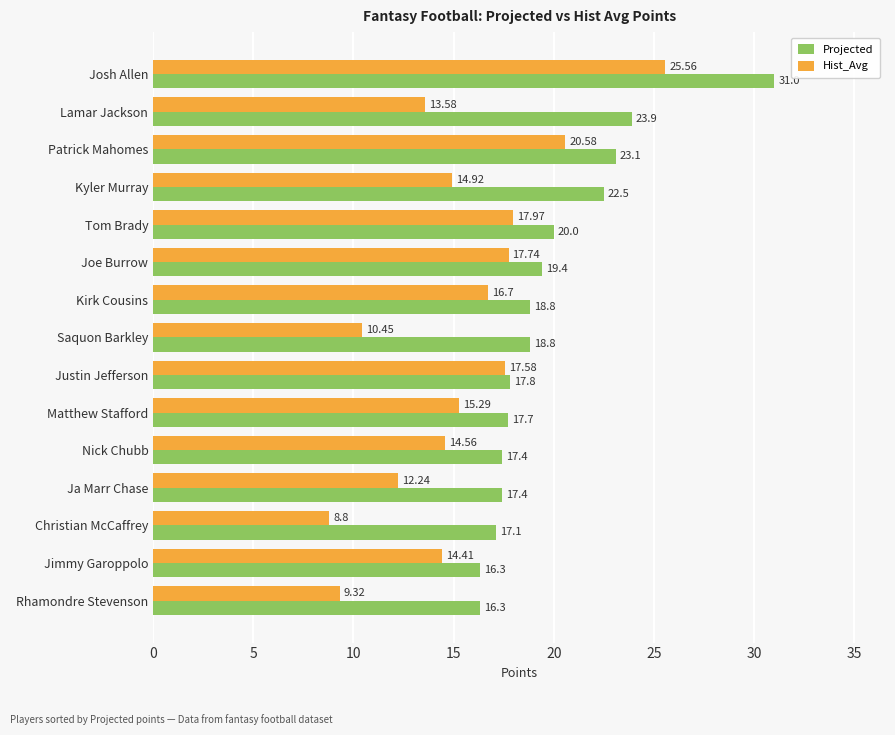

At how many categories does at least one series exceed 21?

4